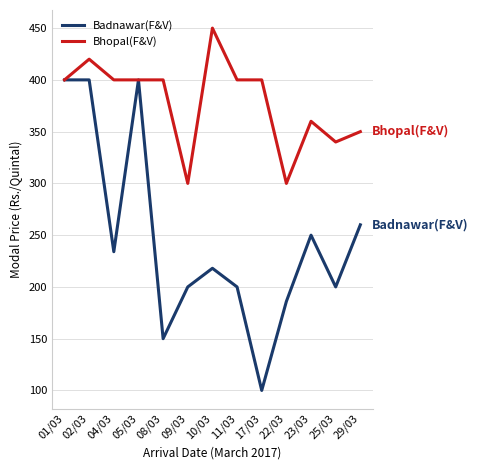

What is the total value across all series at 25/03?

540